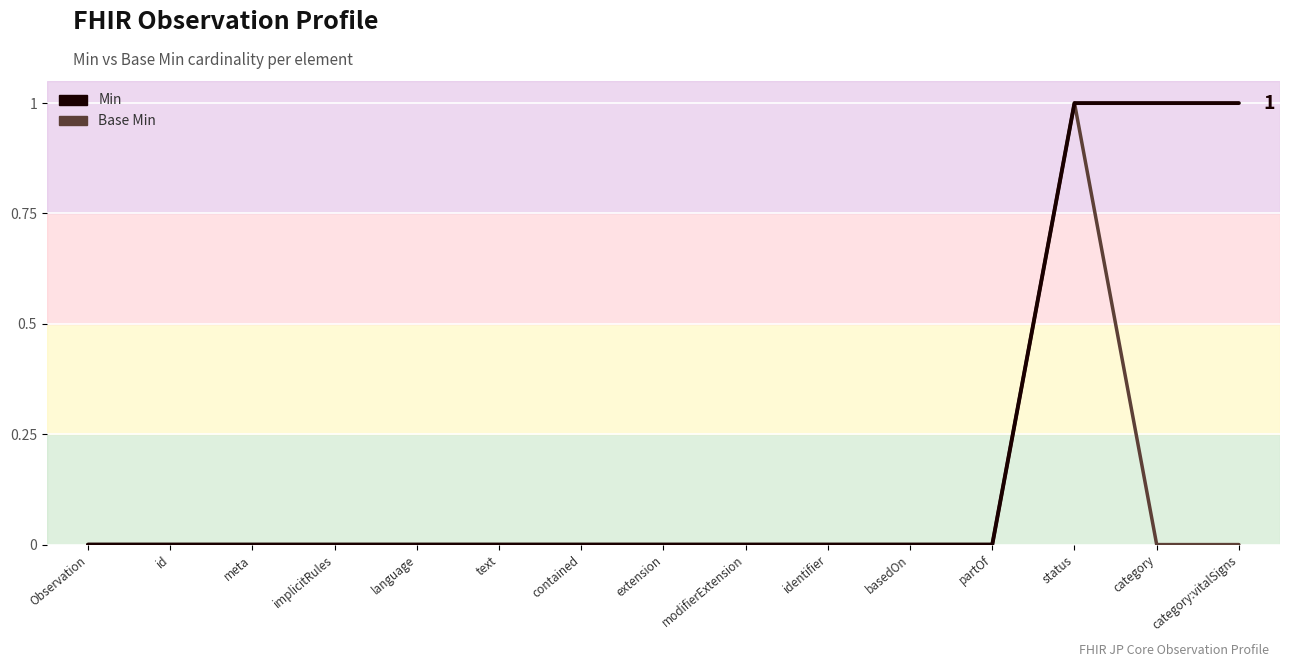

What are all the series names shown in the legend?

Base Min, Min